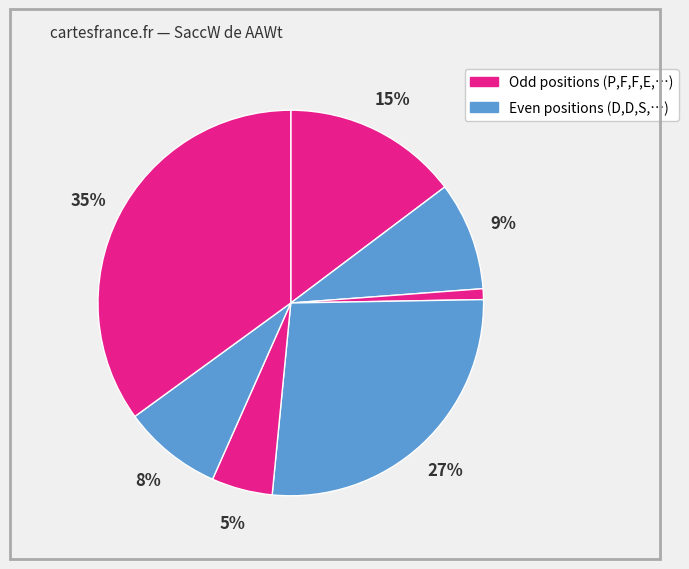

Count the number of slices in the pie.

7